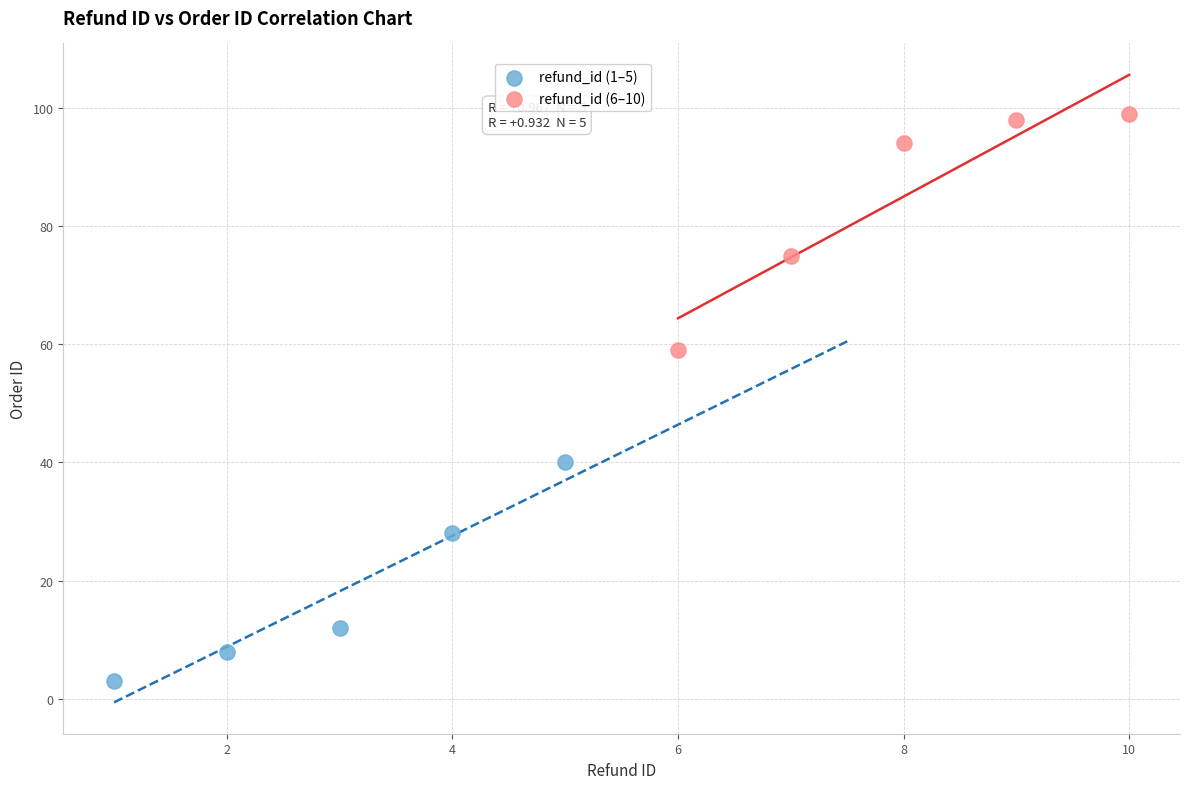

Which series reaches the maximum Y coordinate?

refund_id (6–10)